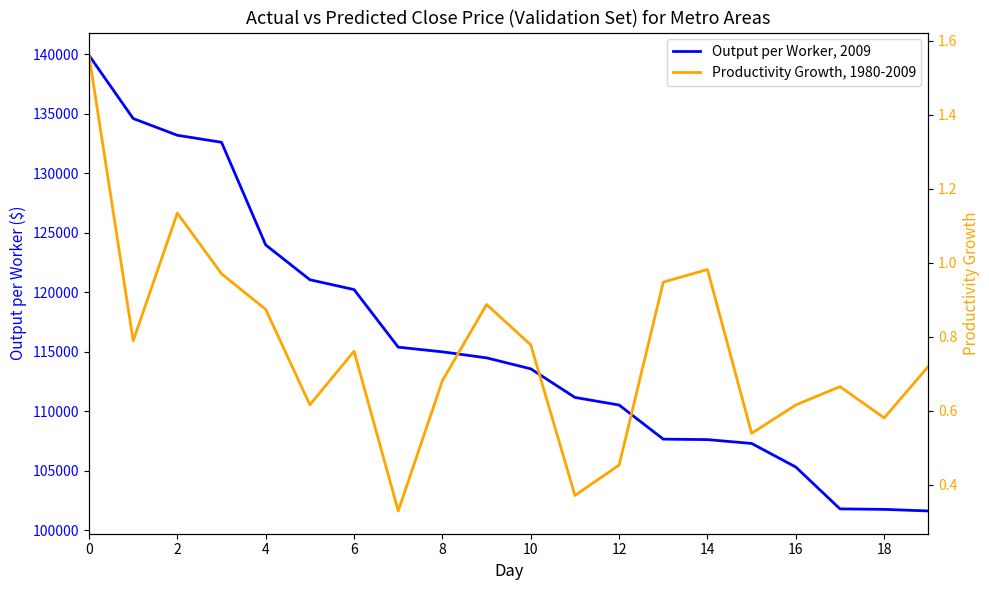

How many data points in Output per Worker, 2009 are above 114495?

10